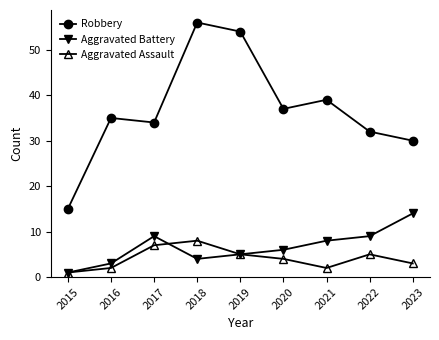

True or false: Aggravated Battery and Robbery intersect in this chart.

False